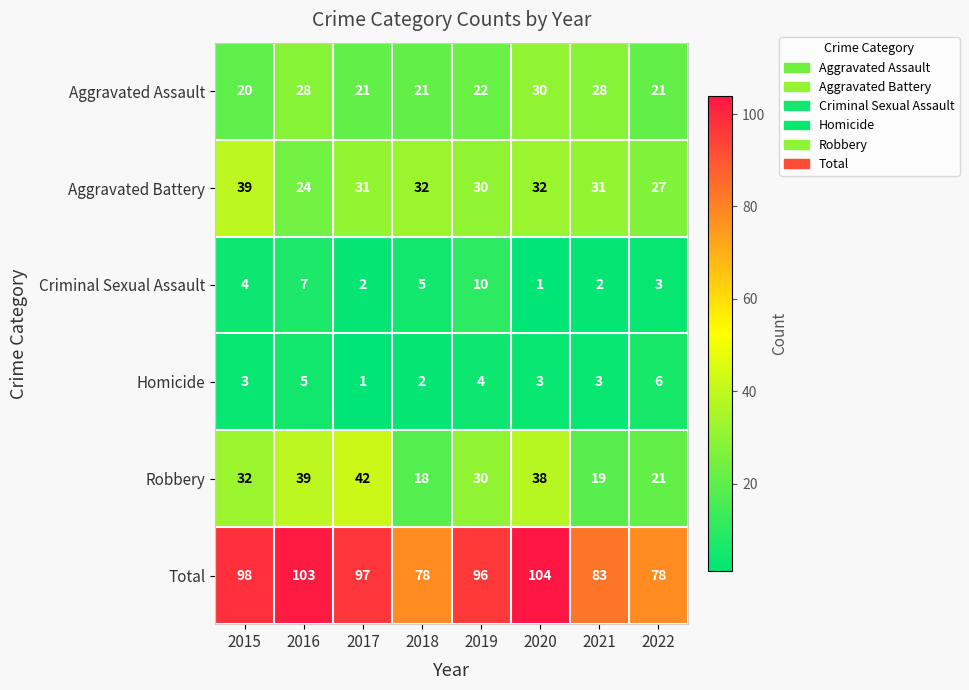

Between 2015 and 2016, which series saw the biggest shift?

Aggravated Battery